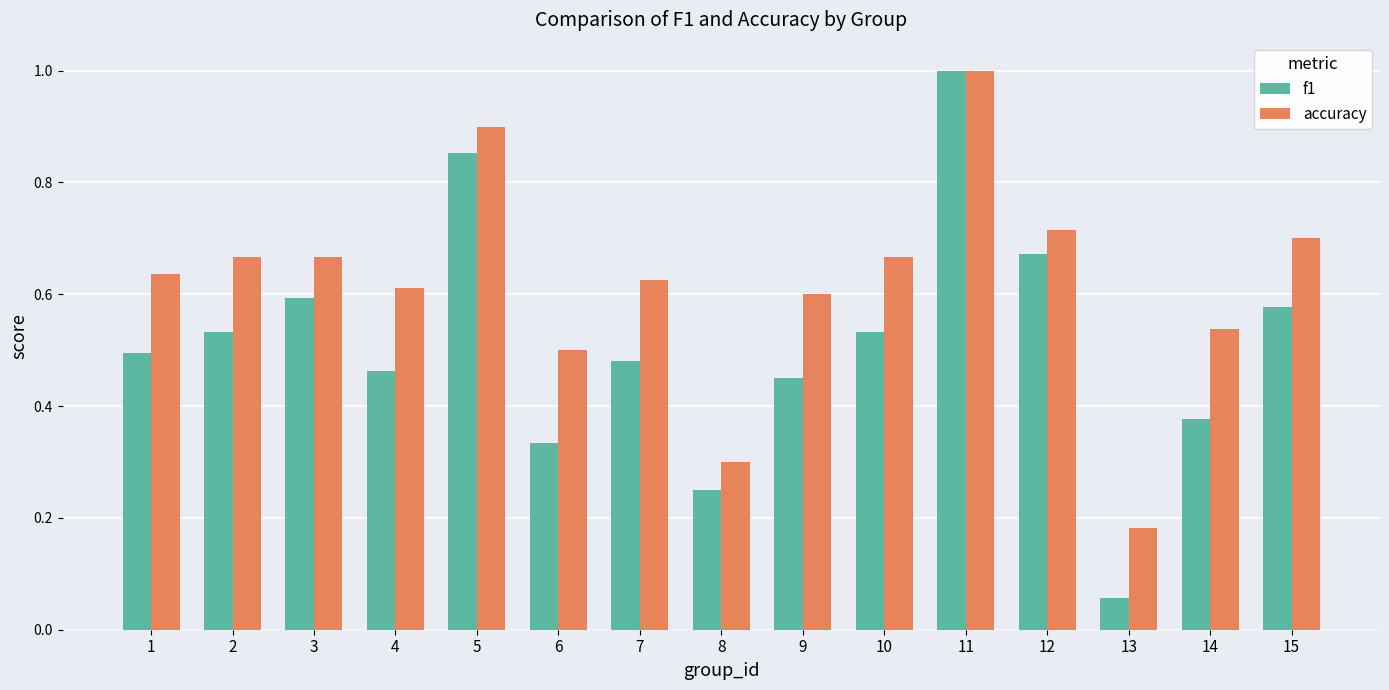

Which series has the largest range (max minus min)?

f1